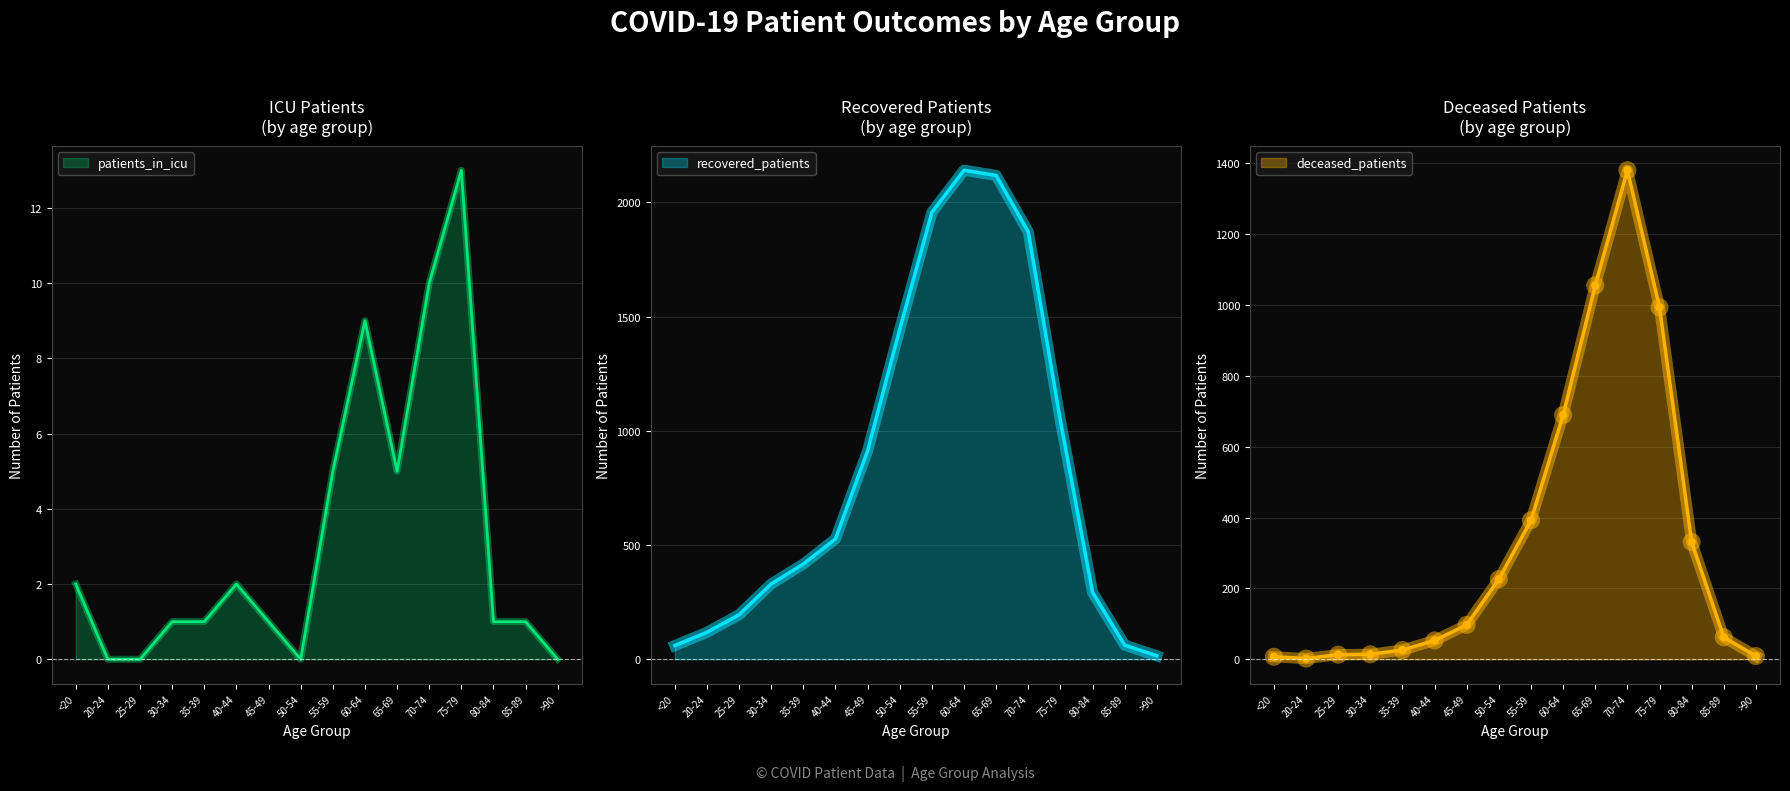

What is the maximum value for recovered_patients?

2141